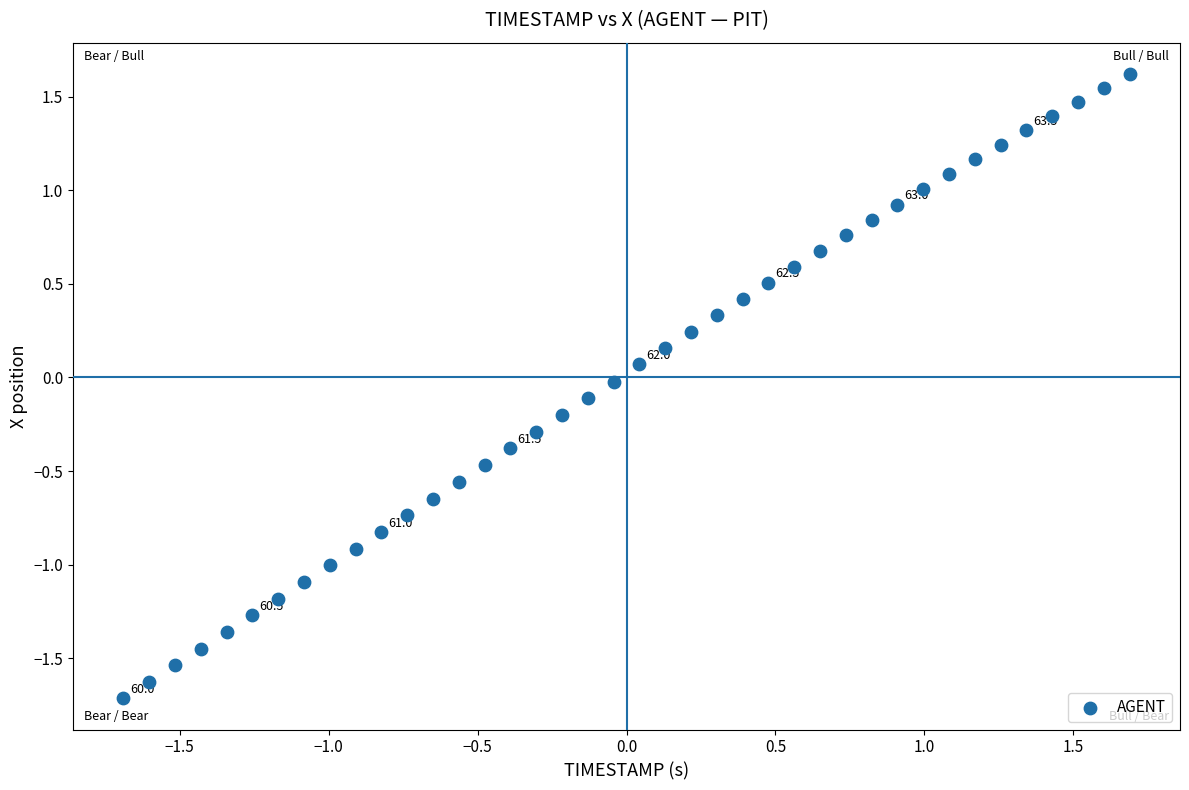

What is the range of Y values (max minus min)?

3.3